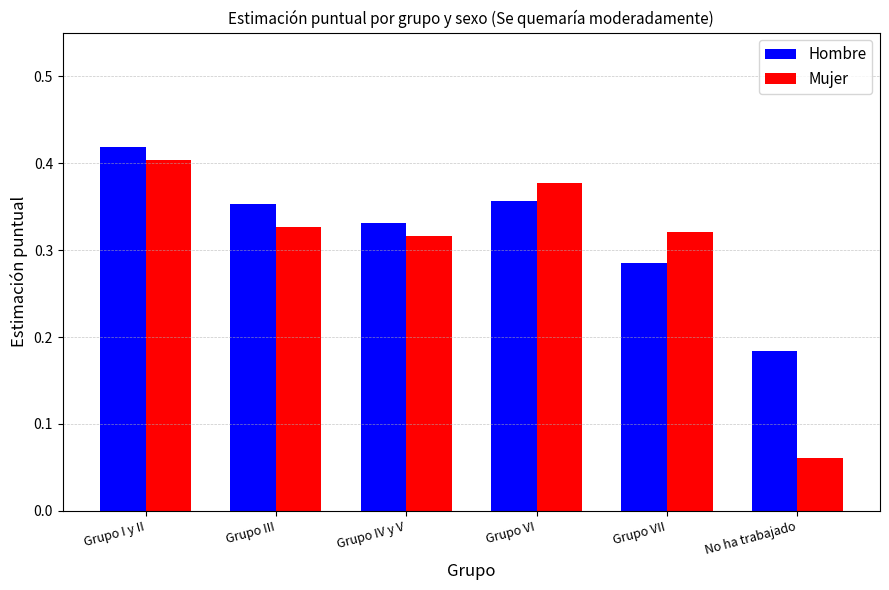

What is the label of the 6th bar from the left?

No ha trabajado